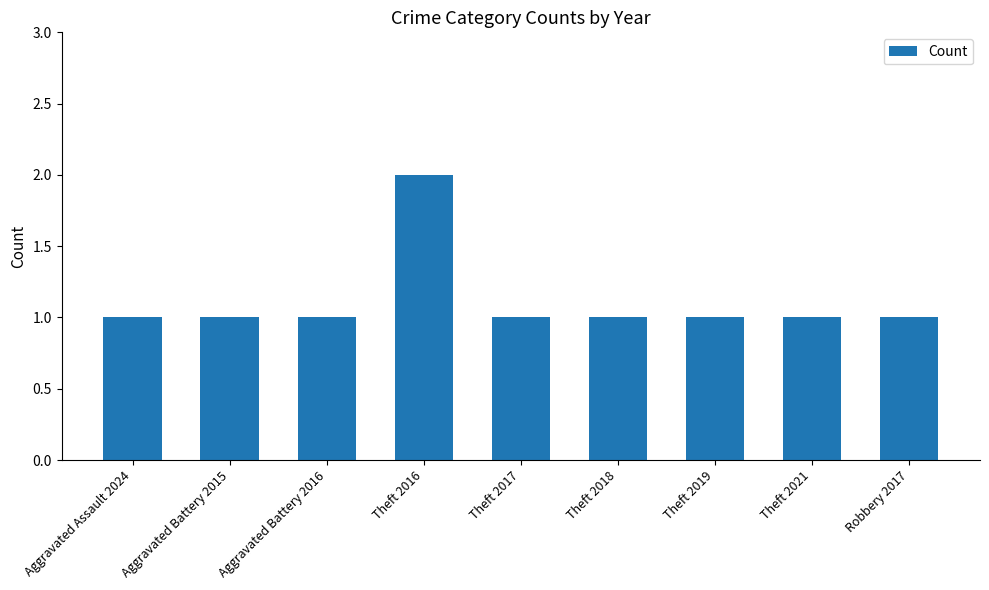

What is the ratio of the value at Theft 2018 to the value at Theft 2016?

0.5